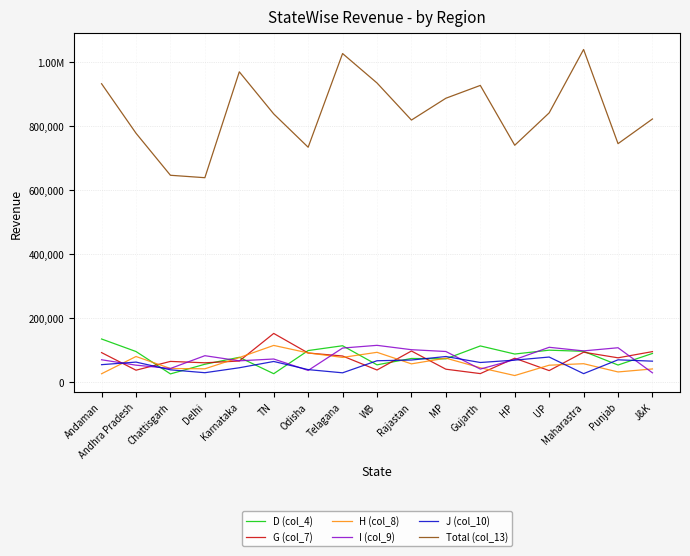

What are all the series names shown in the legend?

D (col_4), G (col_7), H (col_8), I (col_9), J (col_10), Total (col_13)